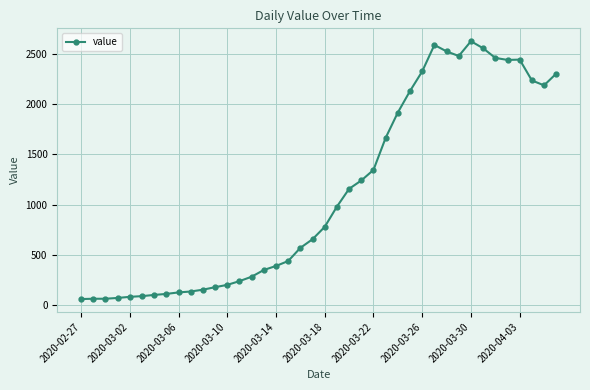

What is the maximum value shown in the chart?

2625